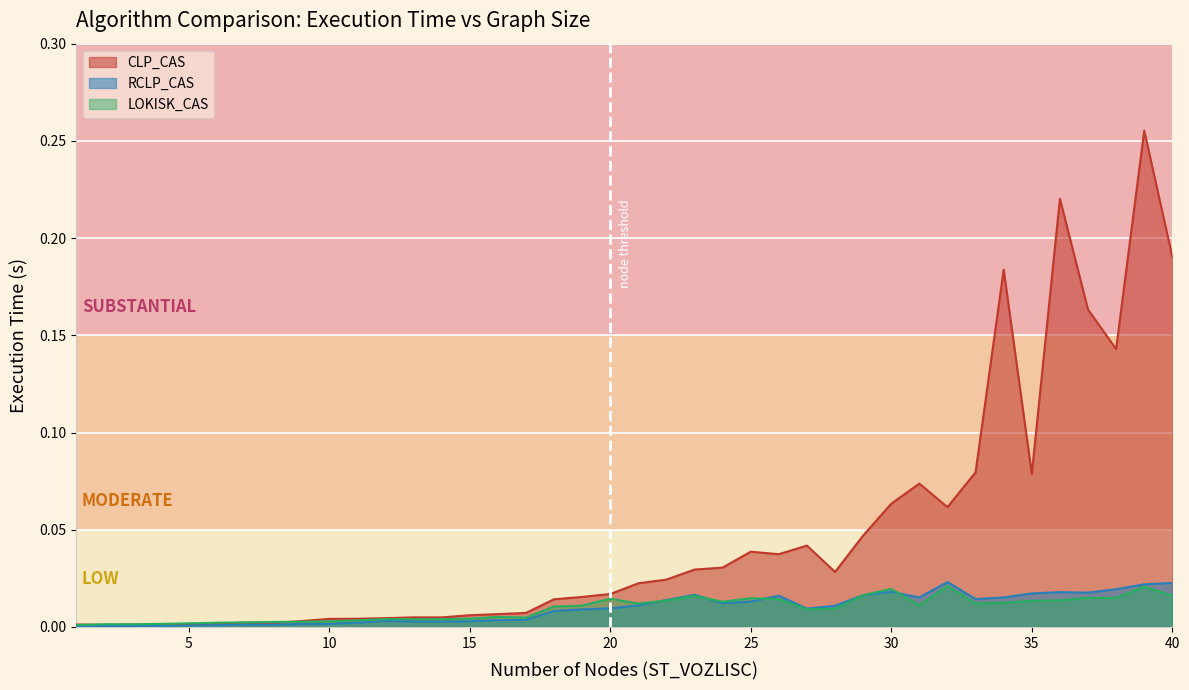

How many lines are shown in the chart?

3